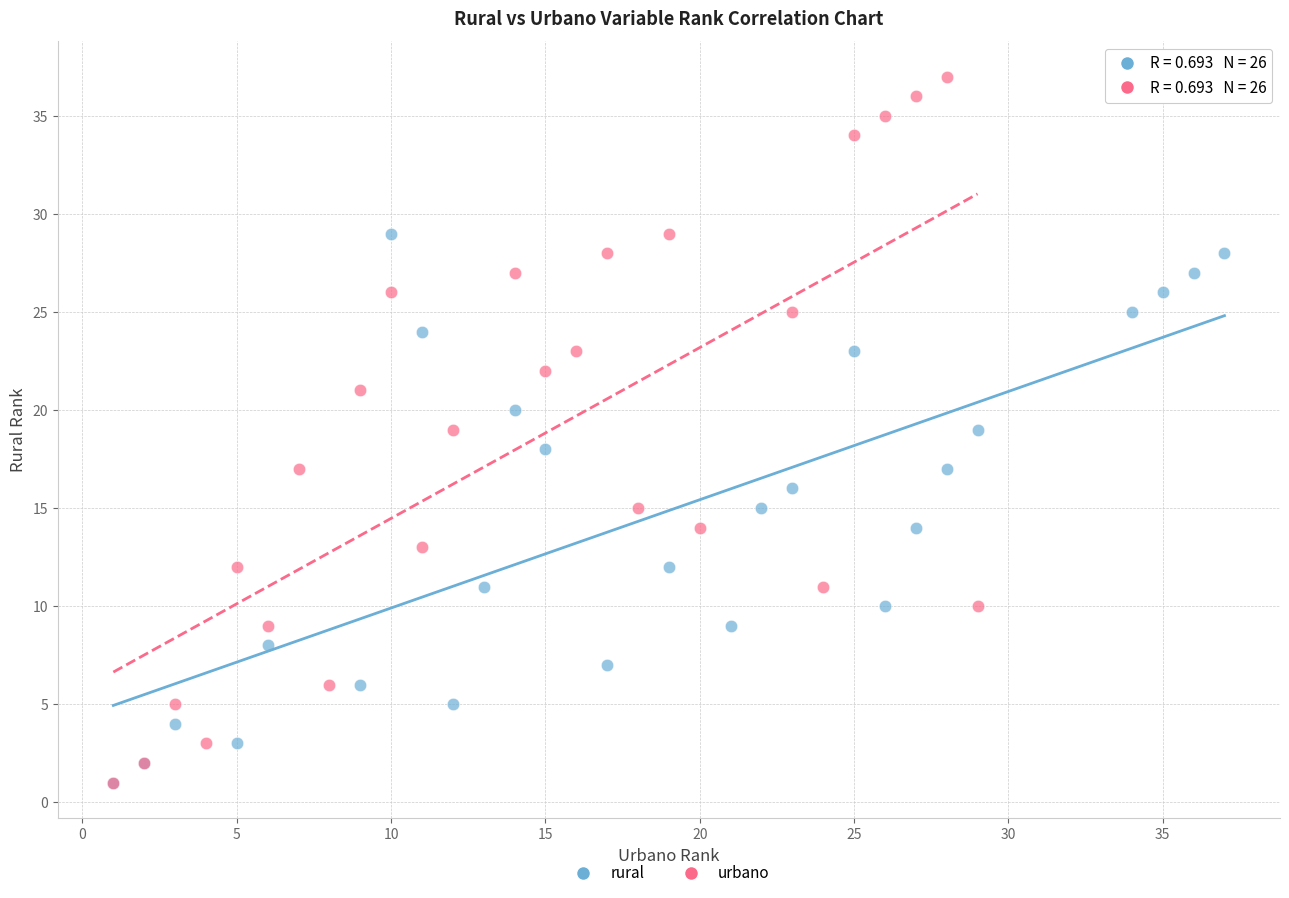

Which series has the widest spread of Y values?

urbano